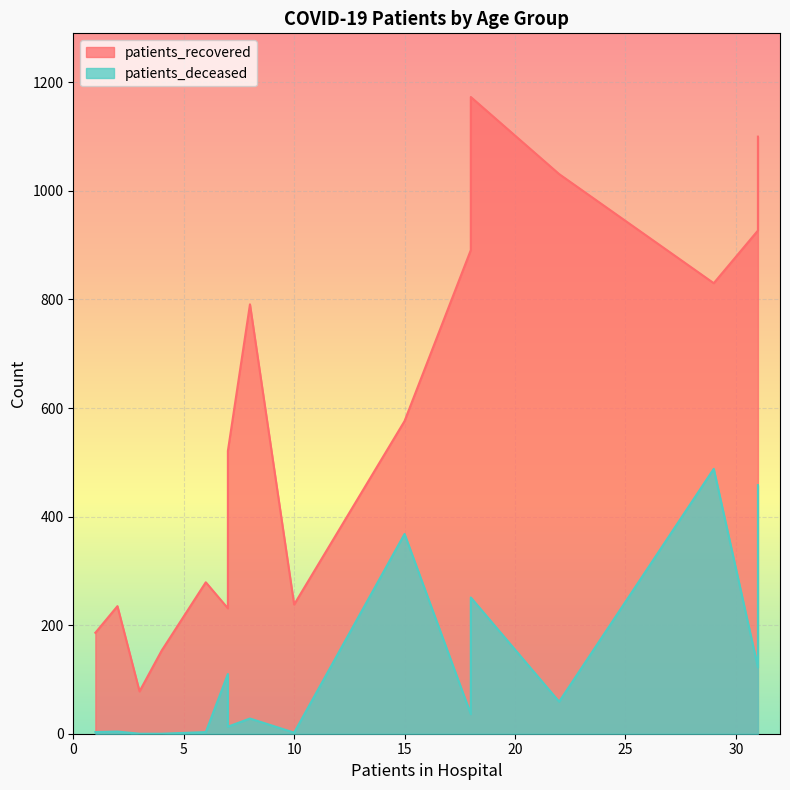

What is the greatest value displayed?

1173